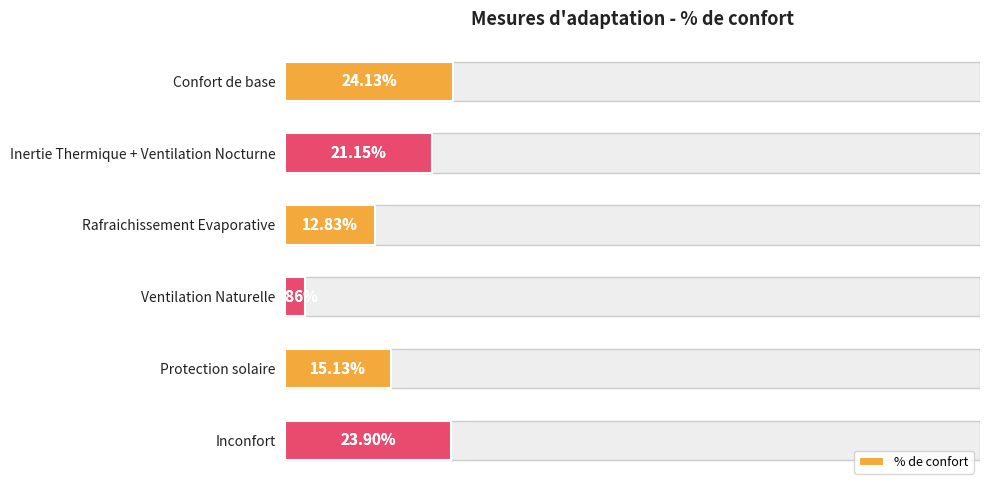

Are the bars horizontal?

Yes